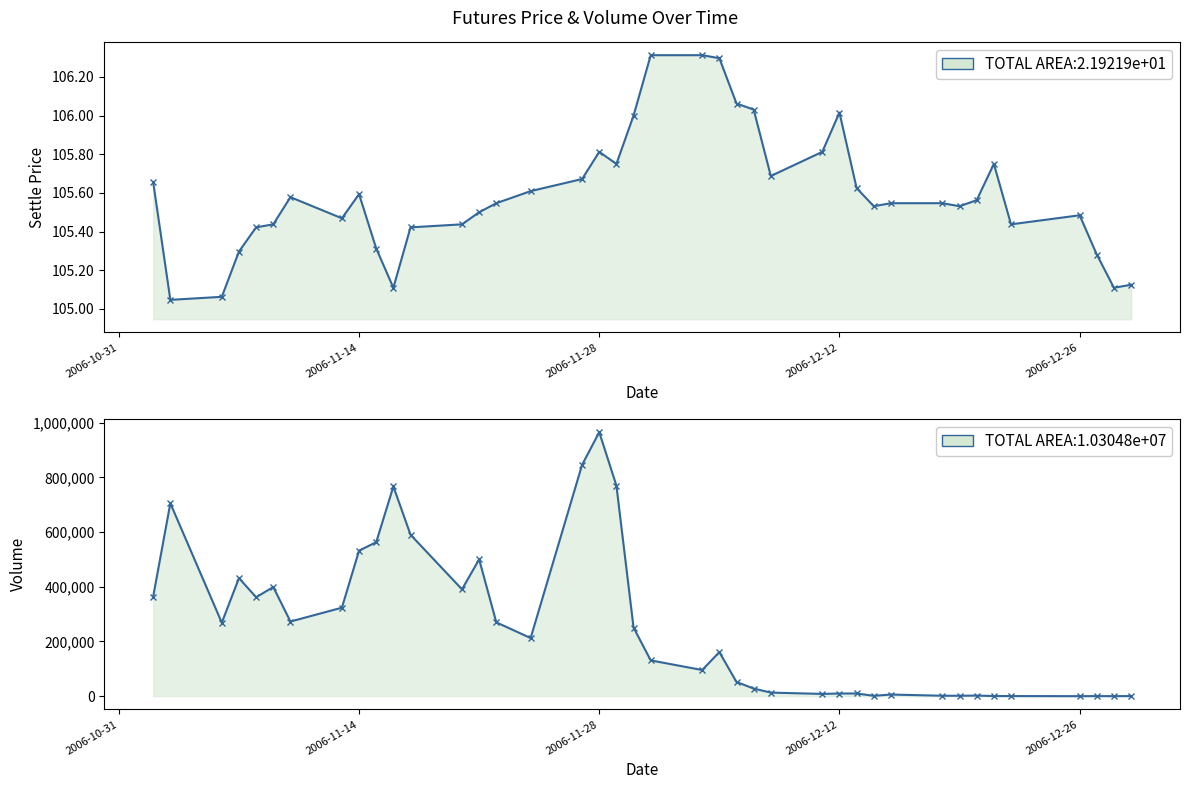

Which series has the largest total across all categories?

Volume